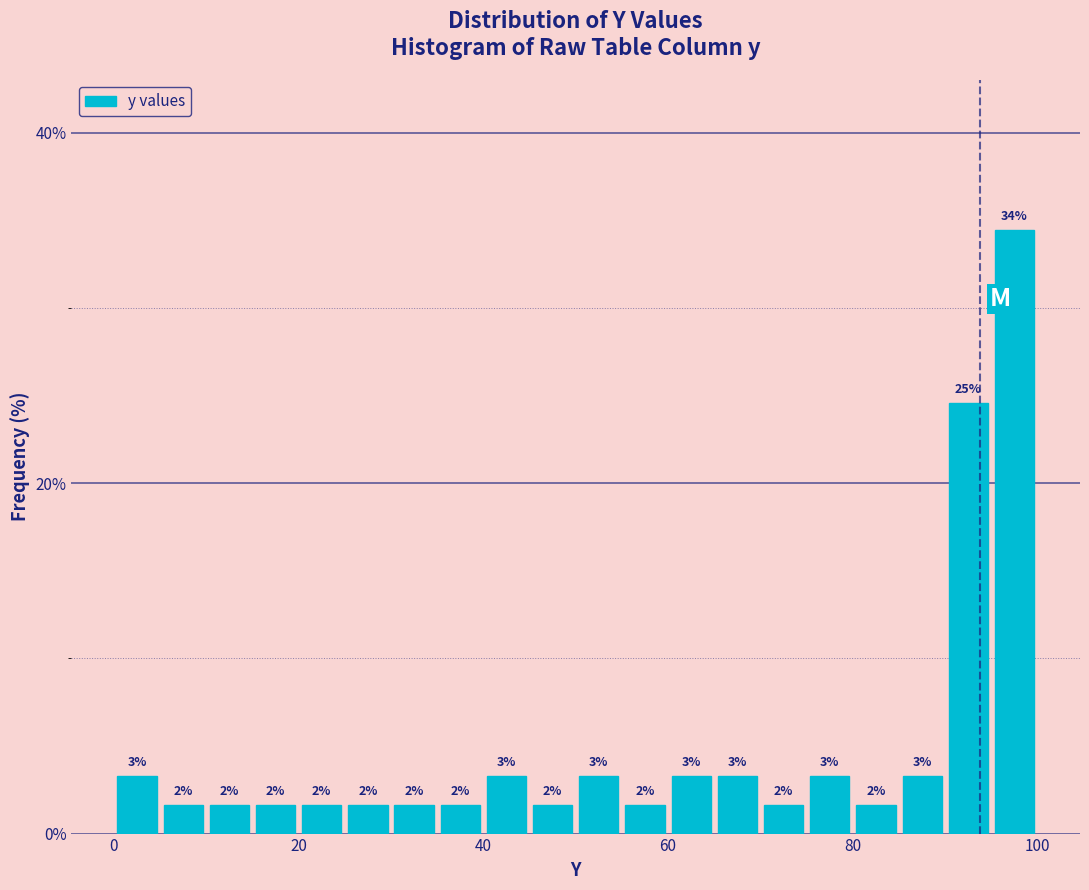

Around what value on the x-axis is the tallest bar? Give the approximate position of its centre, as read against the axis.

98